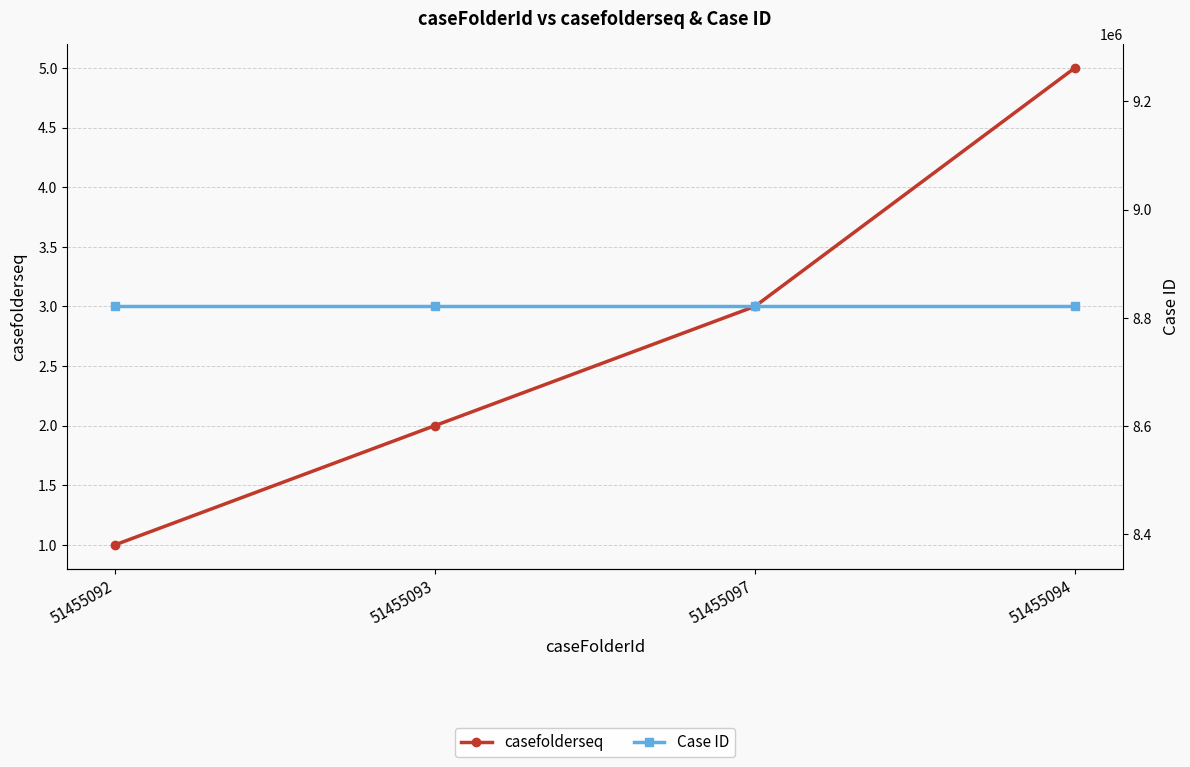

How many lines are shown in the chart?

2